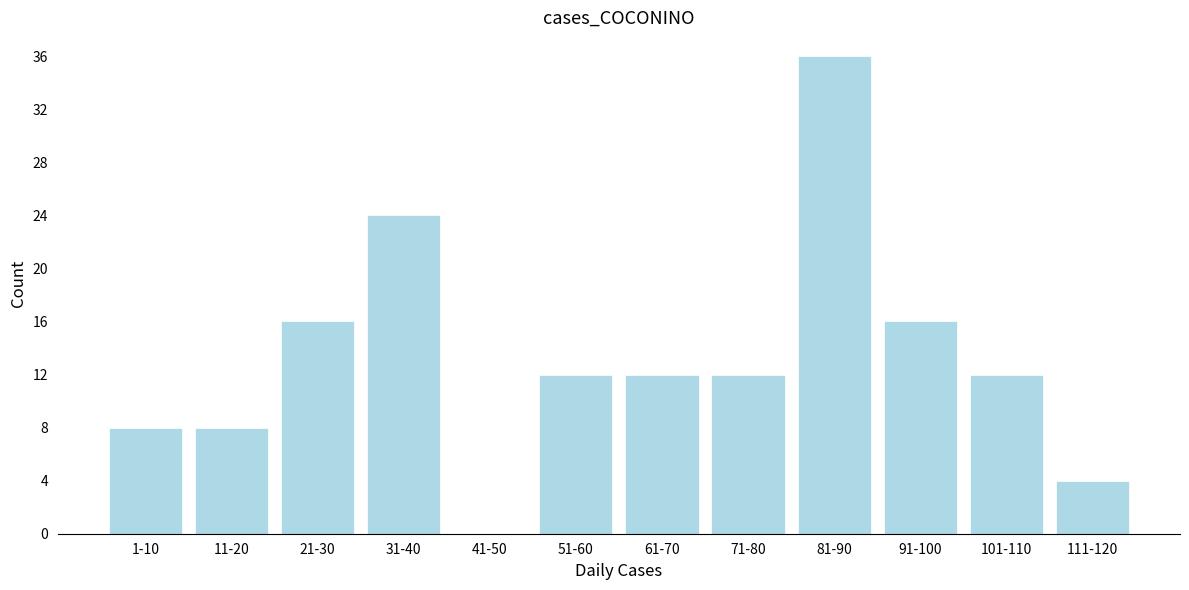

Reading left to right, extract all data points from this chart.

1-10=8	11-20=8	21-30=16	31-40=24	41-50=0	51-60=12	61-70=12	71-80=12	81-90=36	91-100=16	101-110=12	111-120=4